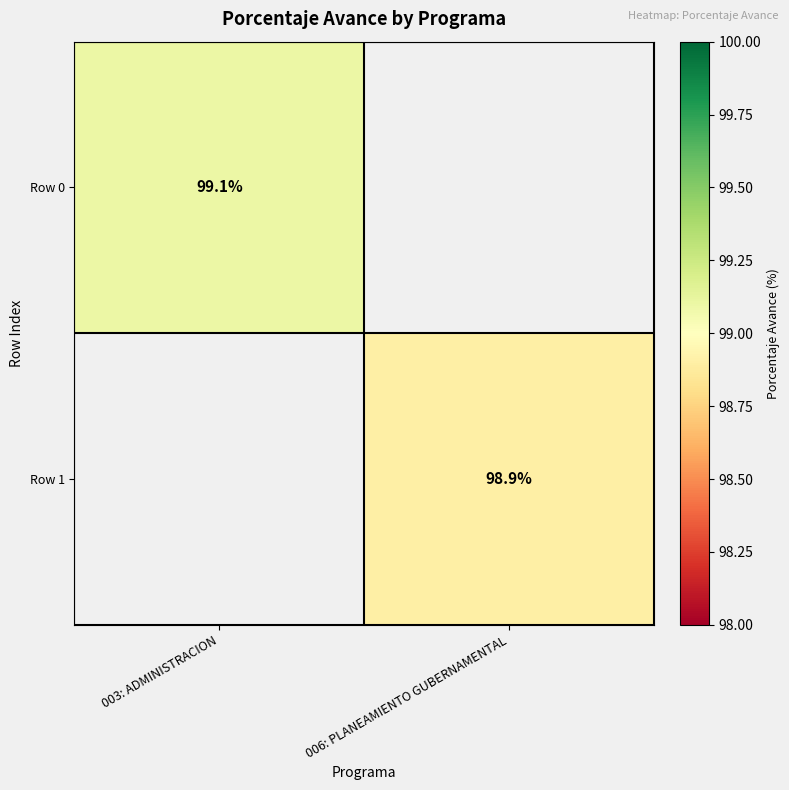

The Row 1 series shows 98.9 at 006: PLANEAMIENTO GUBERNAMENTAL. True or false?

True